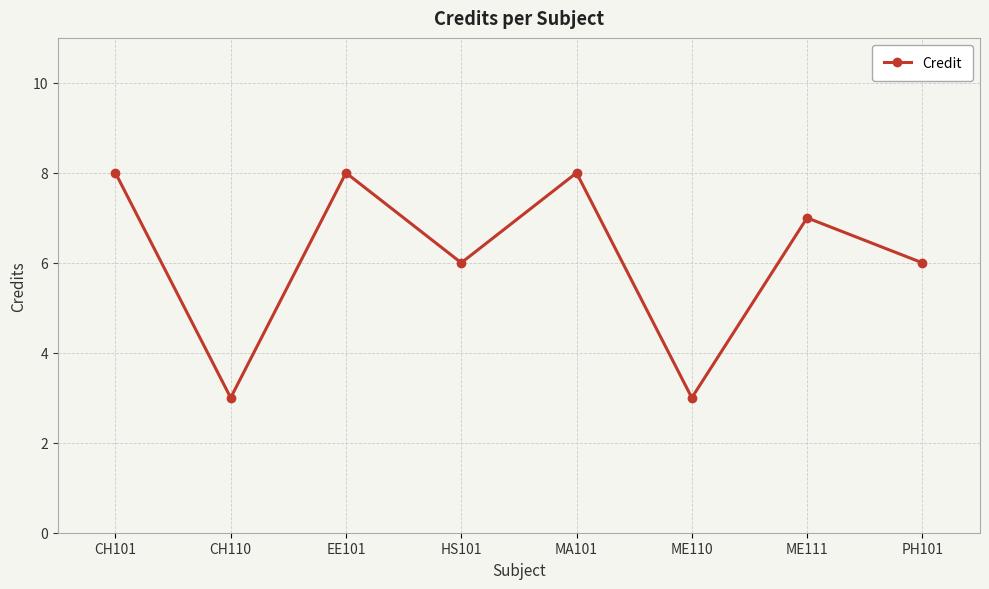

Reading left to right, list all the values displayed in this chart.

8	3	8	6	8	3	7	6